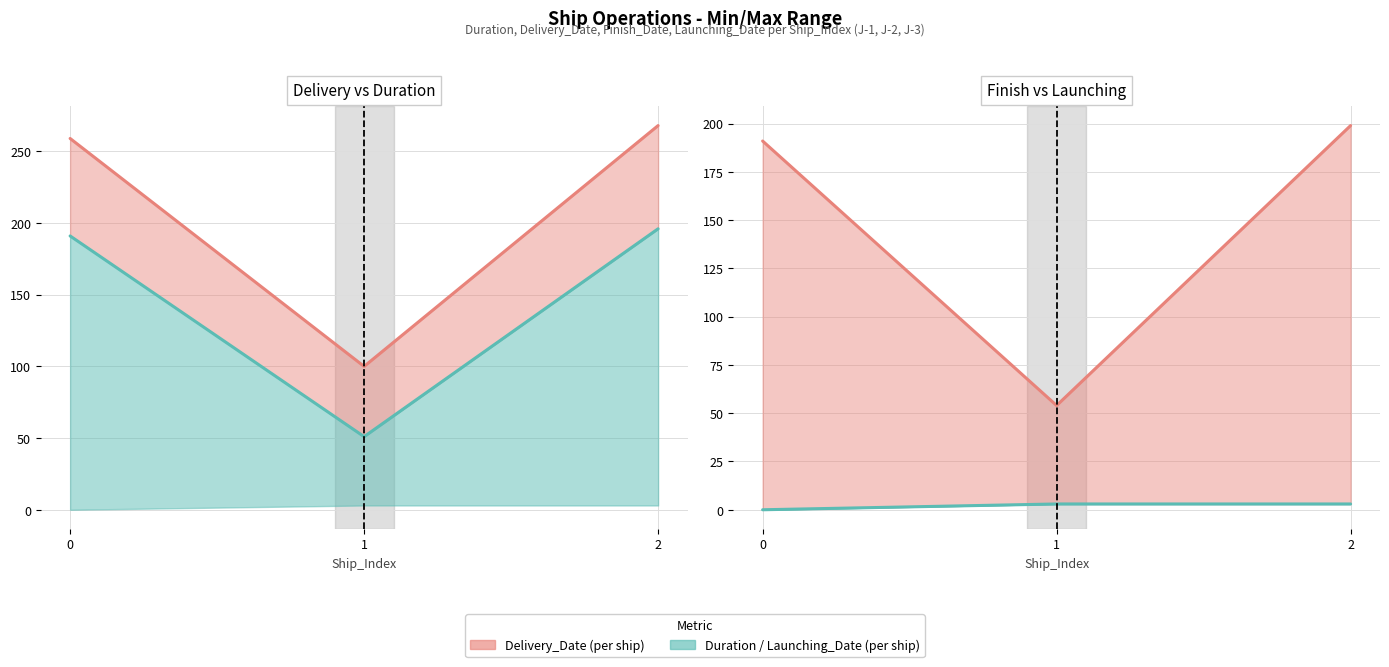

At which category is the sum across all series the highest?

2